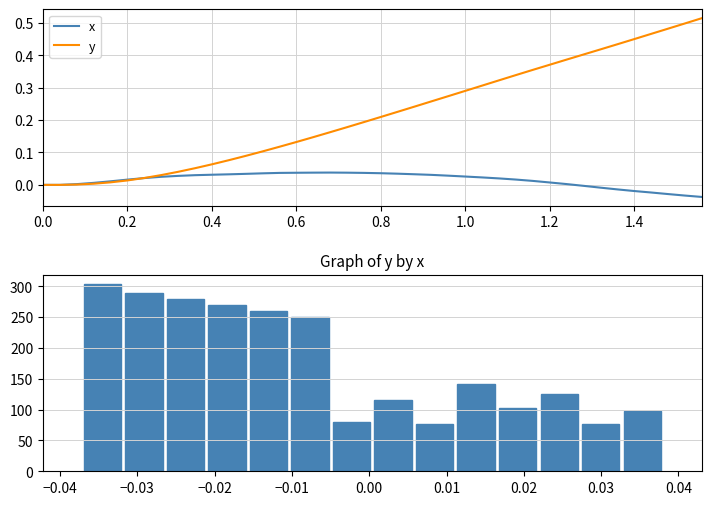

The y series shows 0.1 at 1.4. True or false?

False